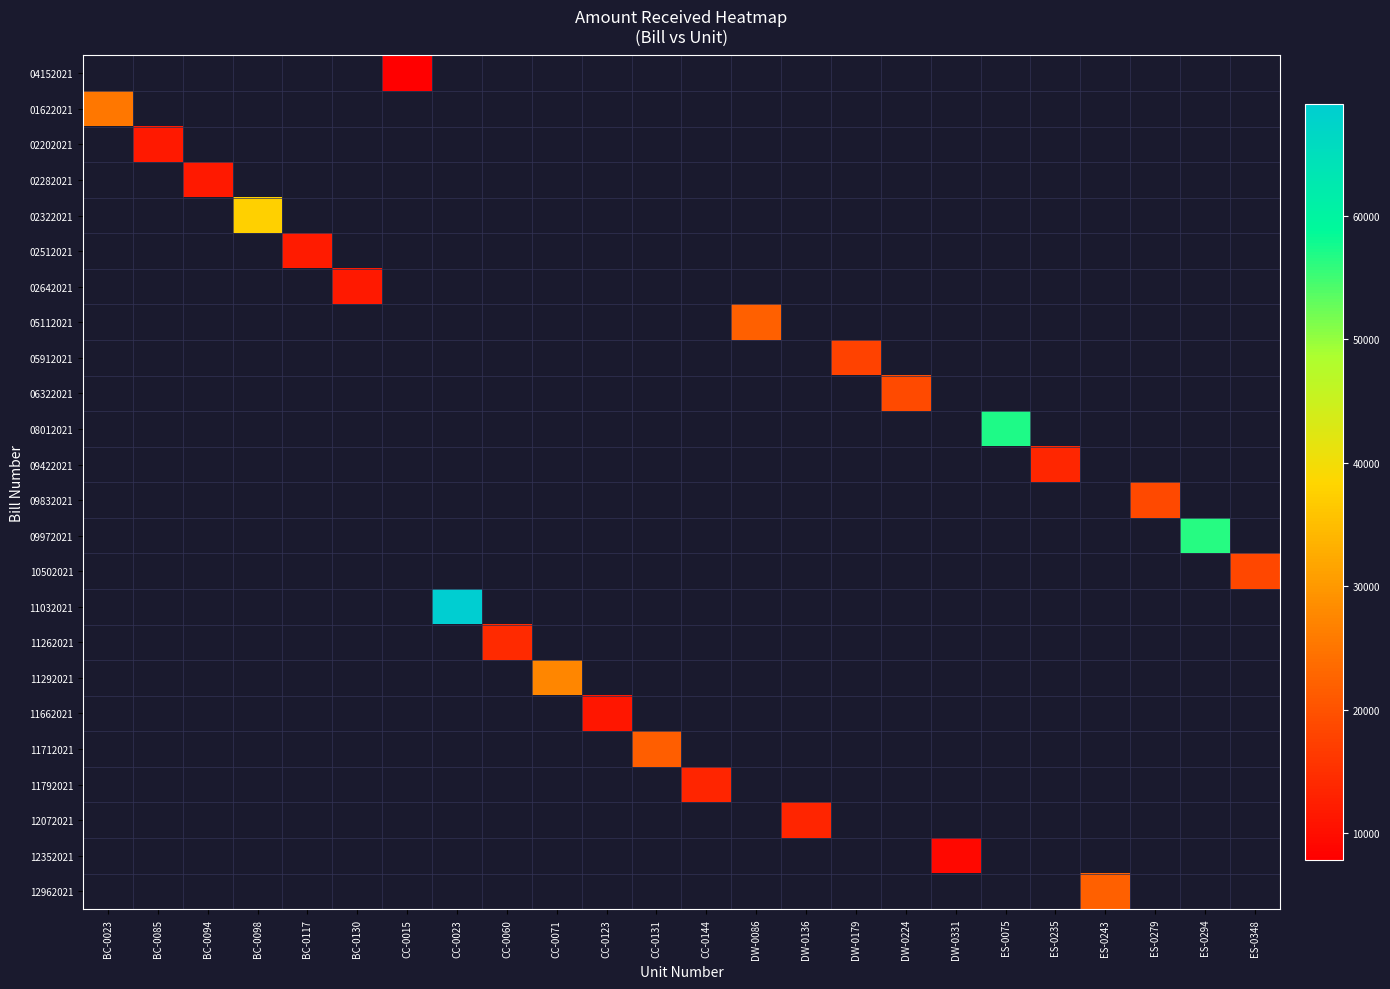

How many series are shown in this chart?

24